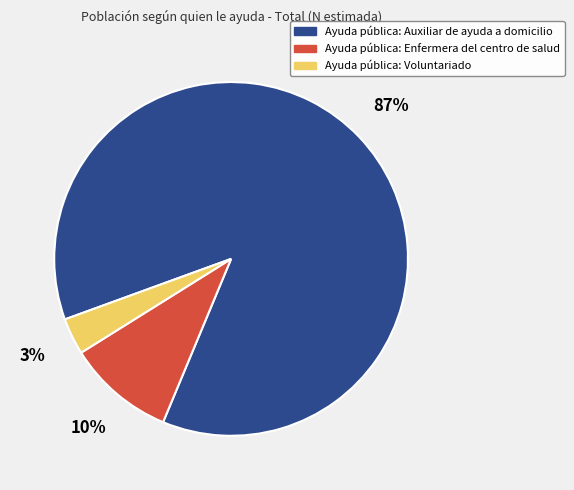

To the nearest percent, what is the average slice percentage?

33%